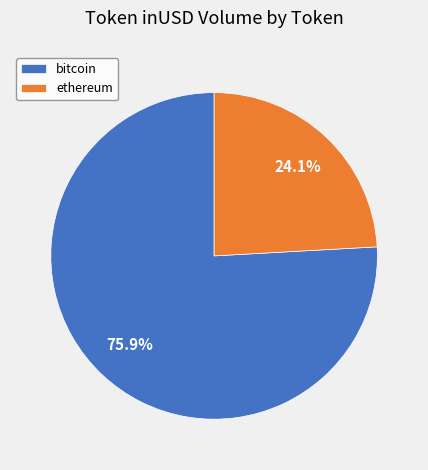

Approximately how many times larger is the value at ethereum compared to bitcoin?

0.3